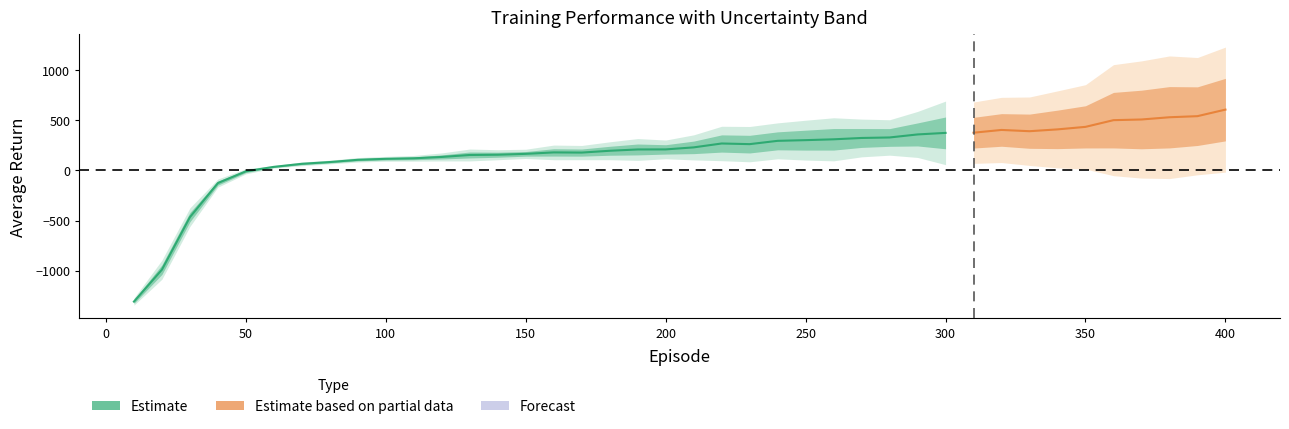

The value of AVERAGE at 160 is 267.2. True or false?

False